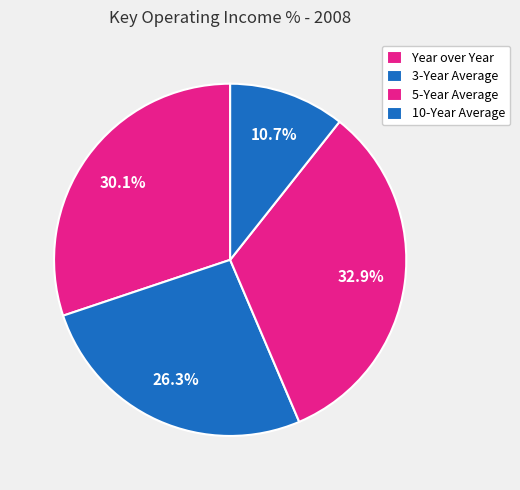

How many segments does this pie chart have?

4